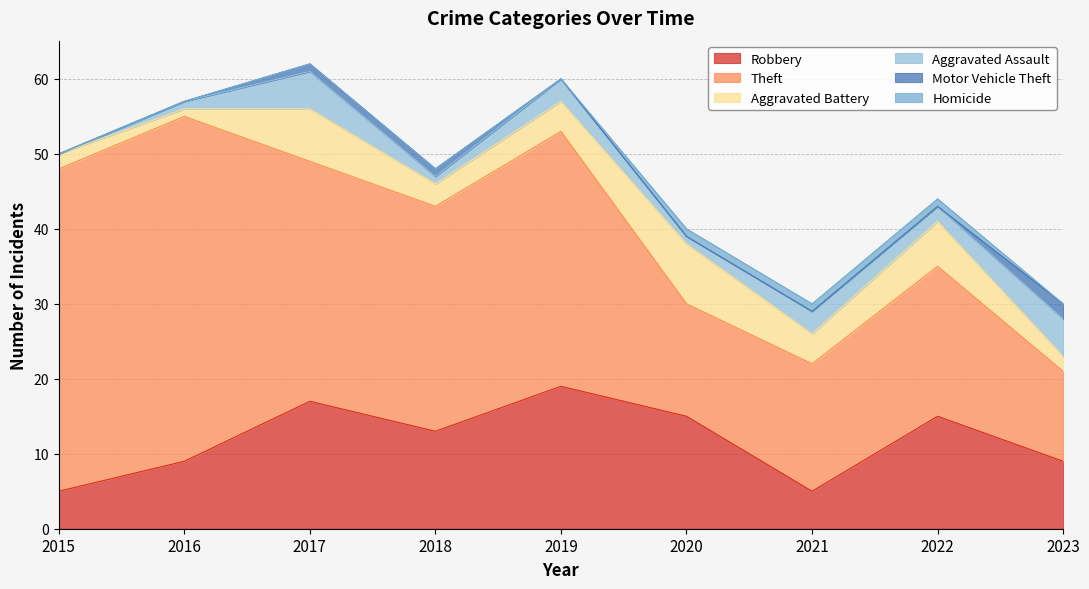

At 2021, list the series in order from largest to smallest.

Theft, Robbery, Aggravated Battery, Aggravated Assault, Homicide, Motor Vehicle Theft